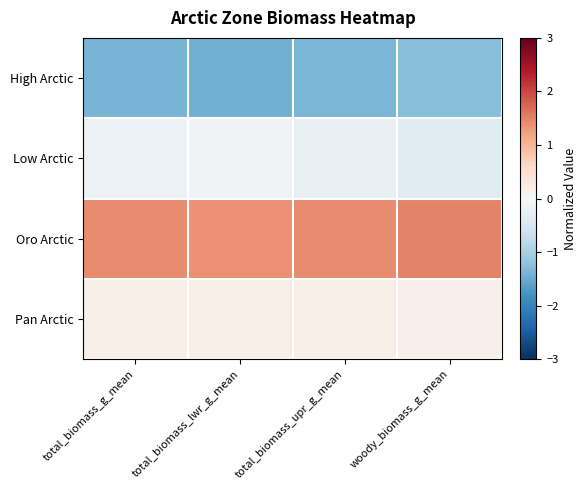

At which category is the sum across all series the highest?

total_biomass_upr_g_mean